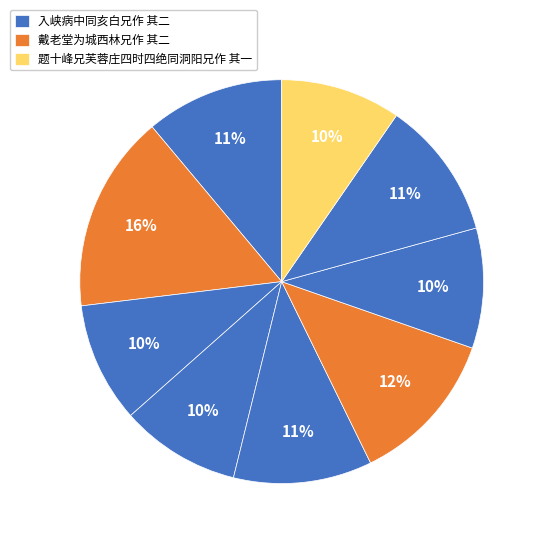

How many slices are in this pie chart?

9